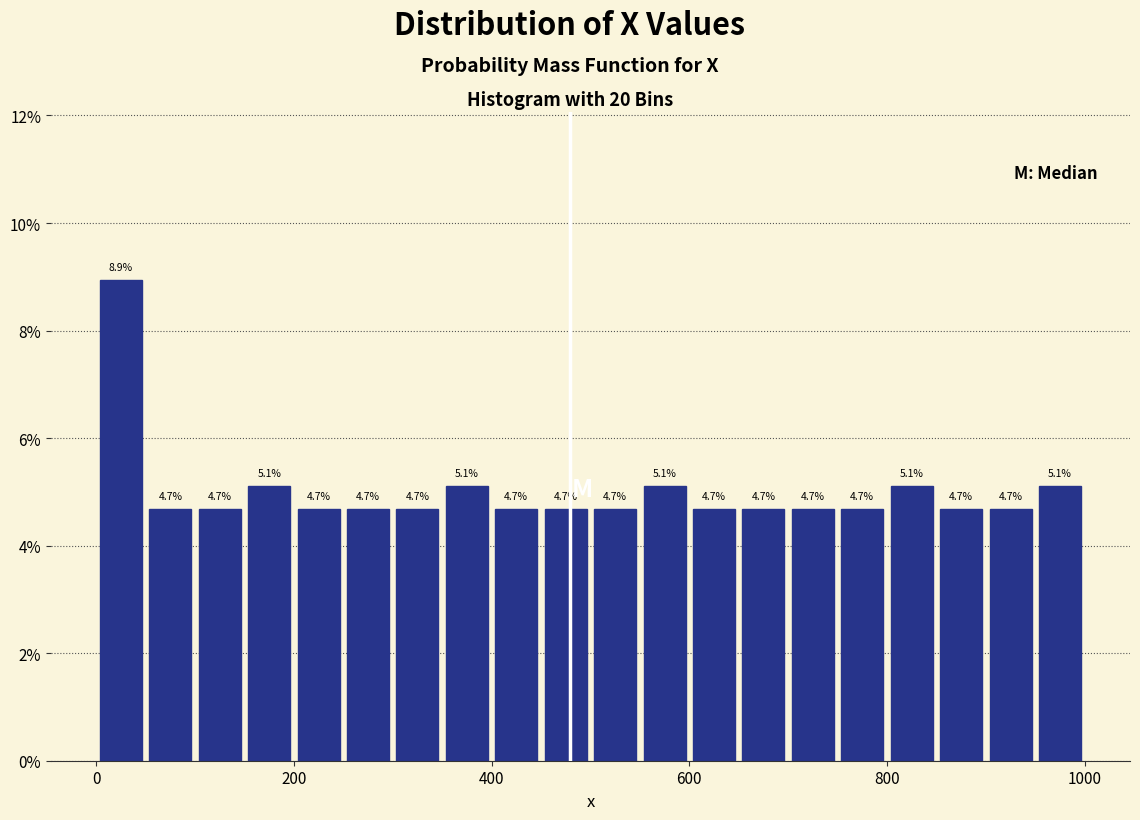

Read against the x-axis, roughly where is the centre of the tallest bar?

20